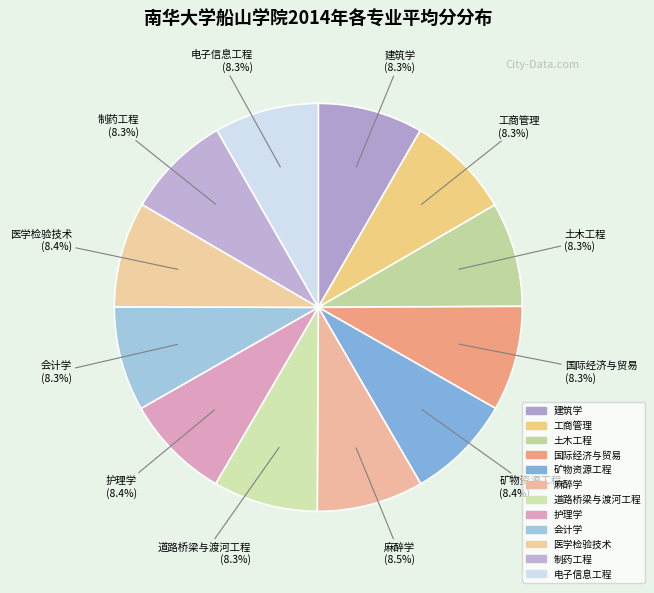

How many slices are in this pie chart?

12